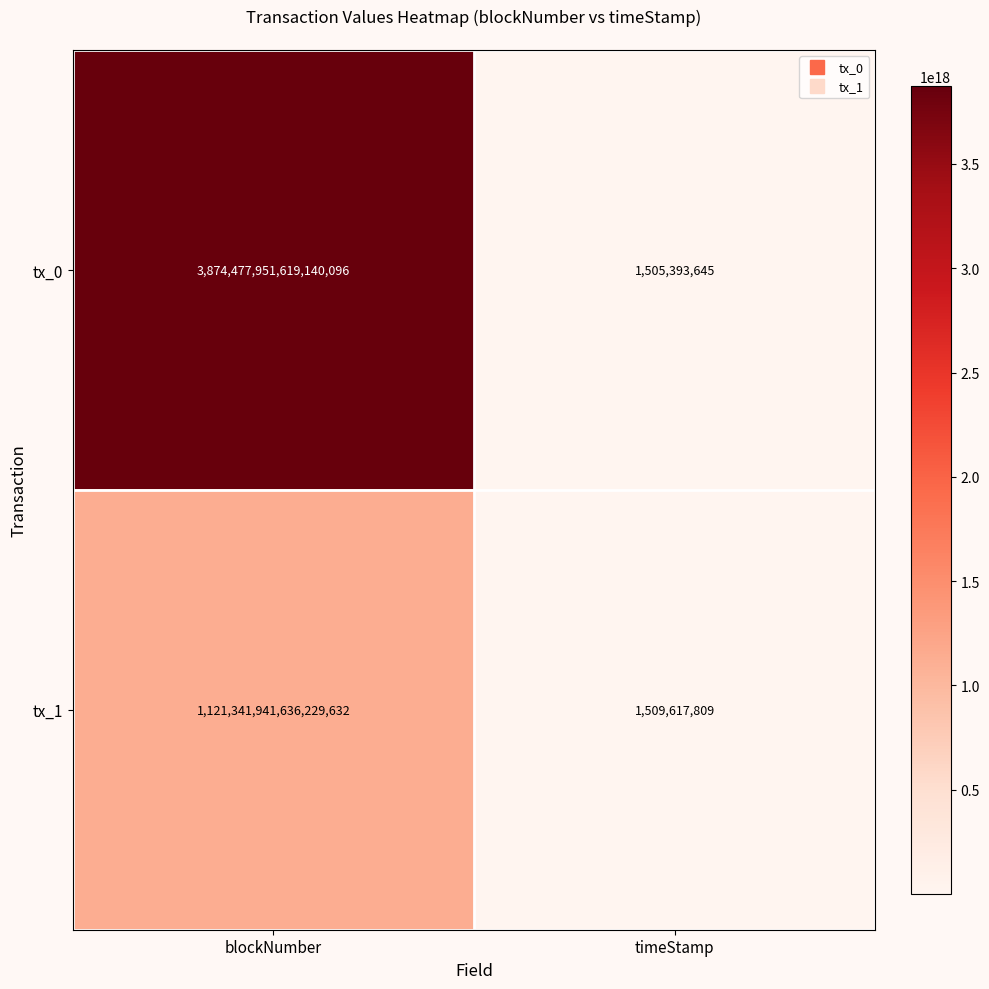

How many distinct data groups are displayed?

2